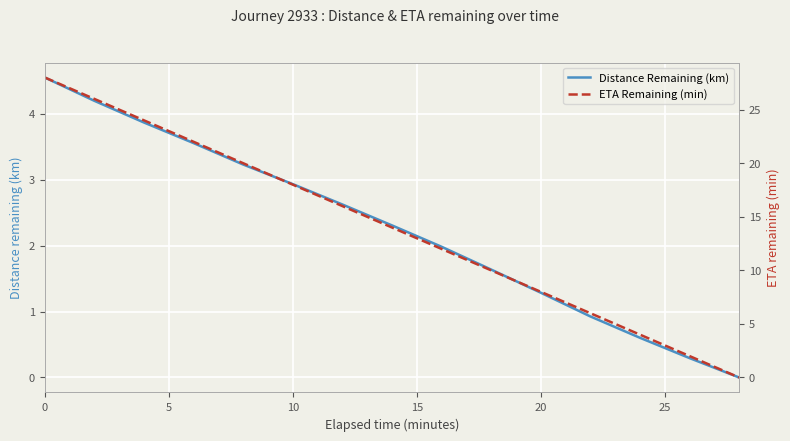

True or false: Distance Remaining (km) has a value of 1.3 at 20.

True